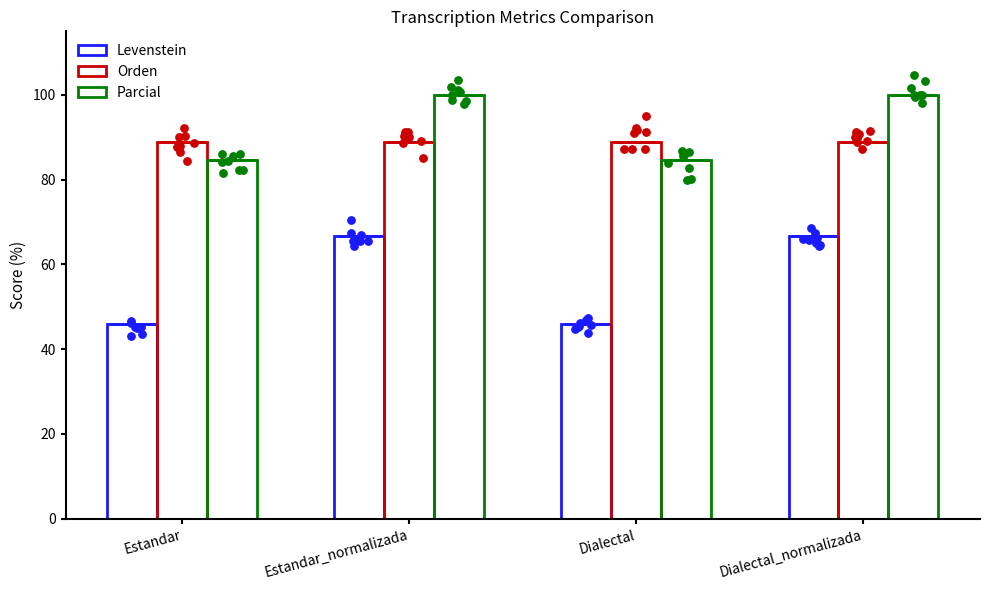

Which series reaches the minimum Y coordinate?

Levenstein